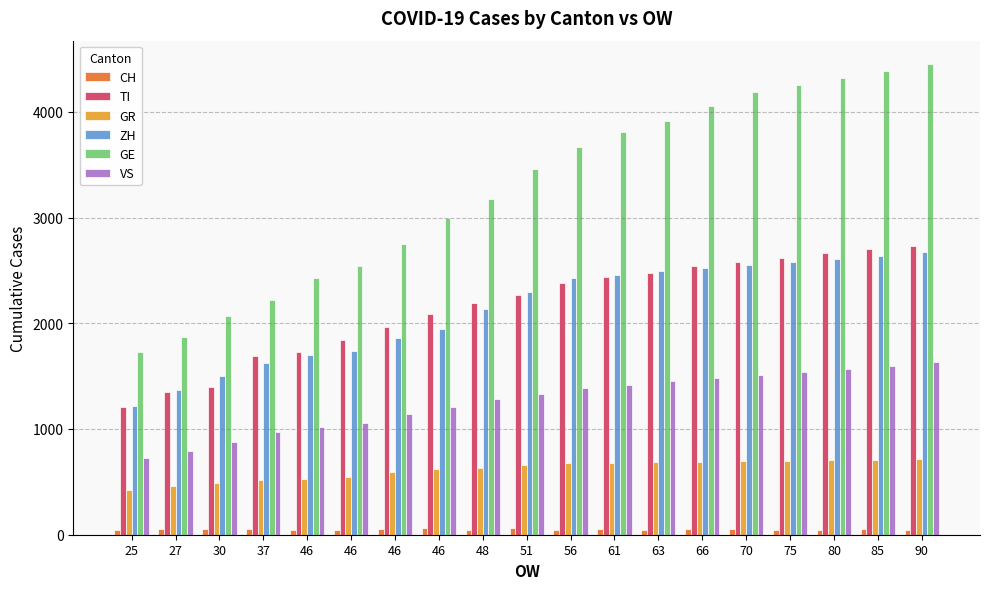

How many values in the ZH series are below 2300?

9